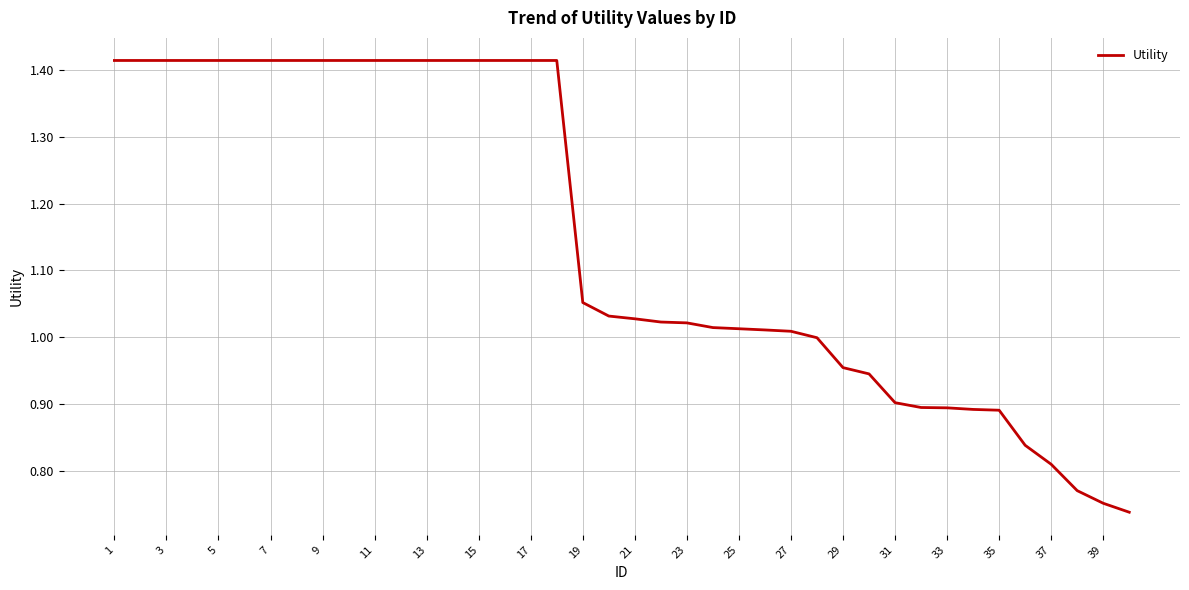

What is the minimum value shown in the chart?

0.7